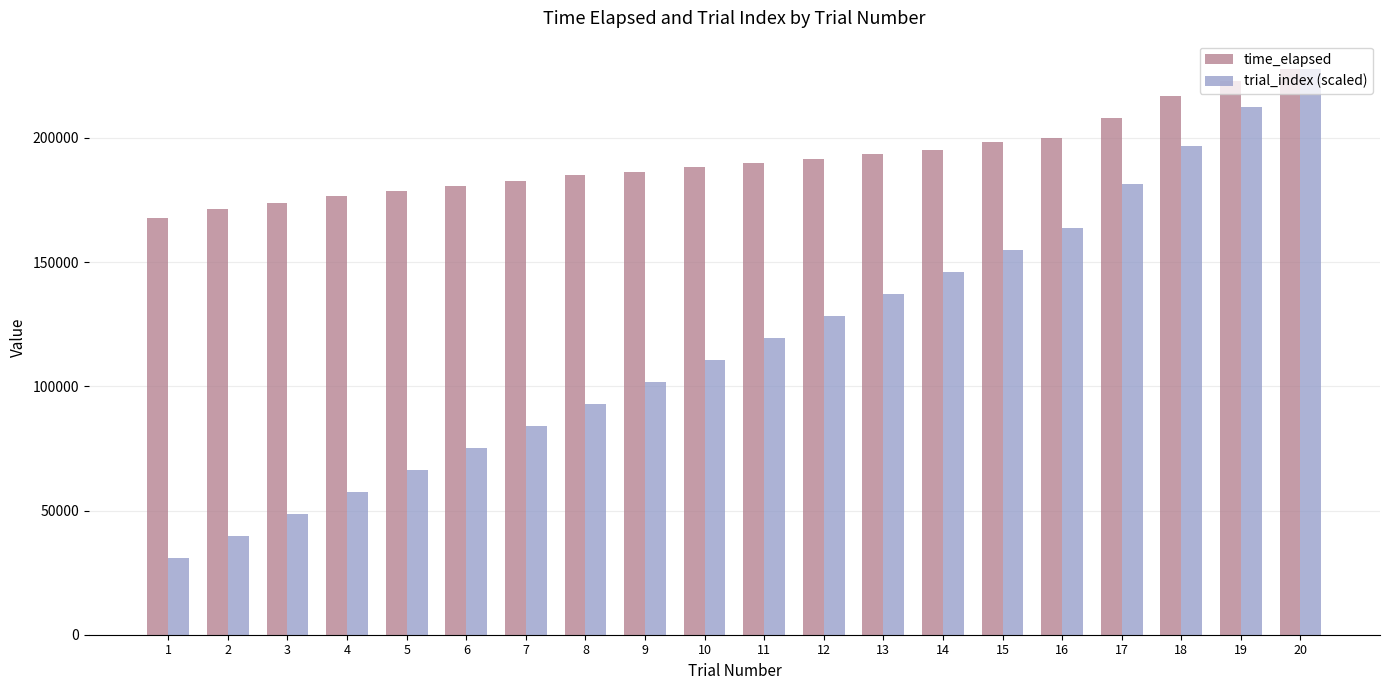

How many bars are there in total?

40